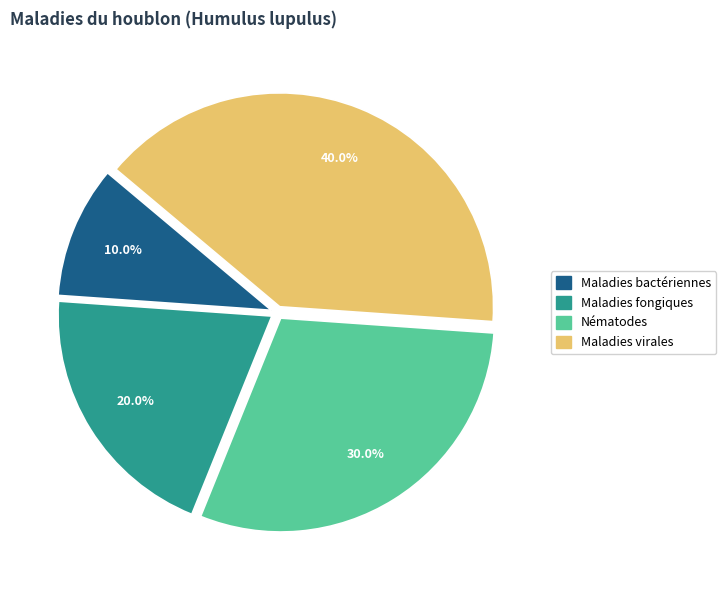

Does Maladies fongiques represent more than half of the total?

No